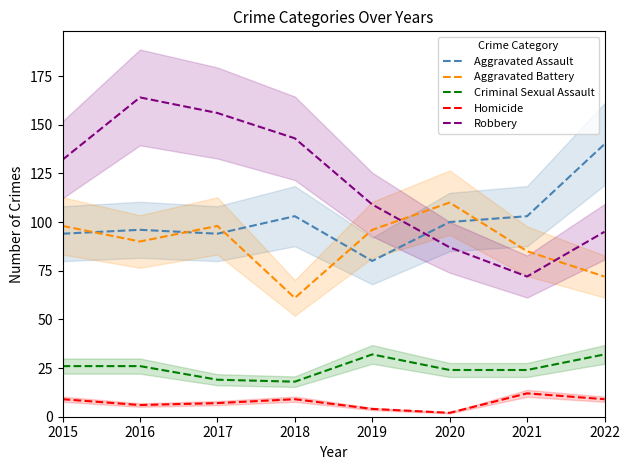

The value of Aggravated Assault at 2019 is 18. True or false?

False